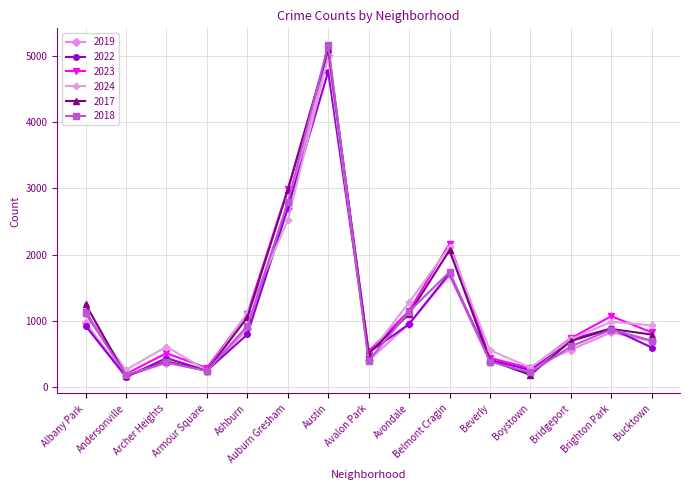

What is the sum of the 2018 values at Bucktown and Brighton Park?

1574